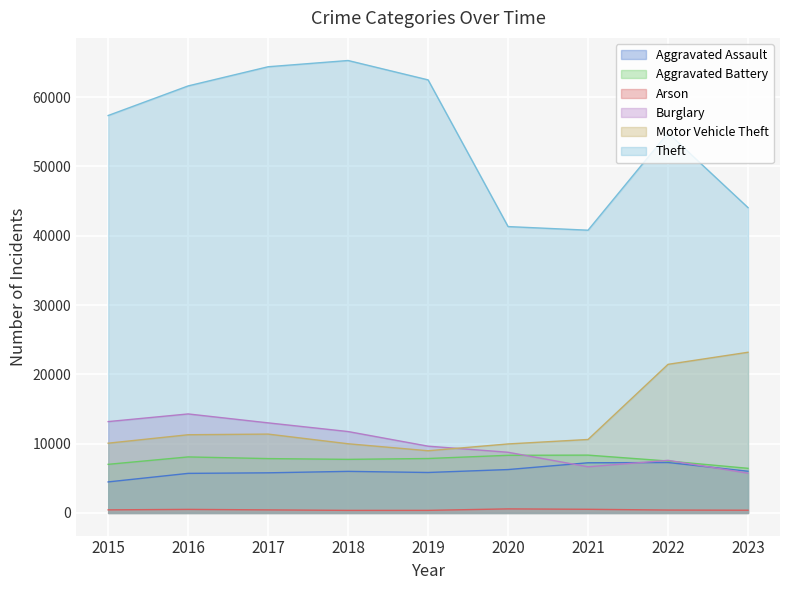

Between 2023 and 2015, which is larger?

2023